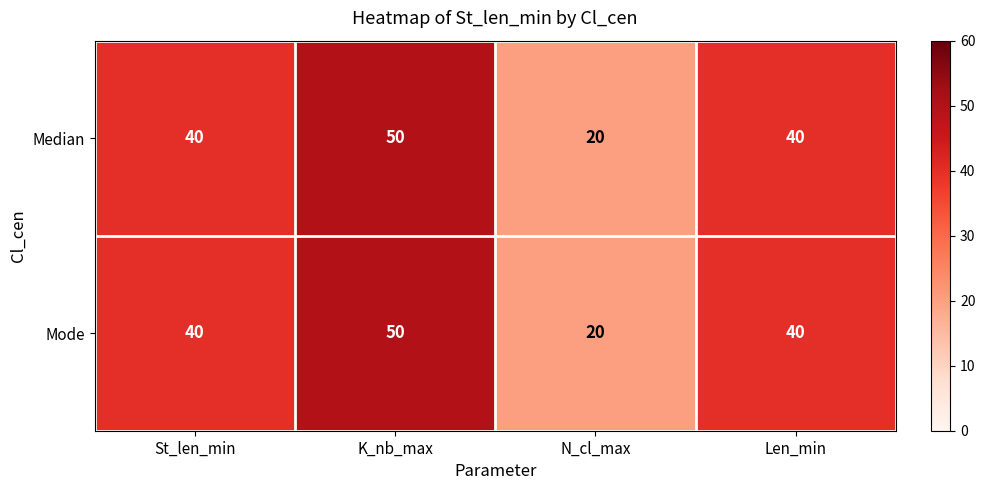

Which category has the lowest value in the Mode series?

N_cl_max